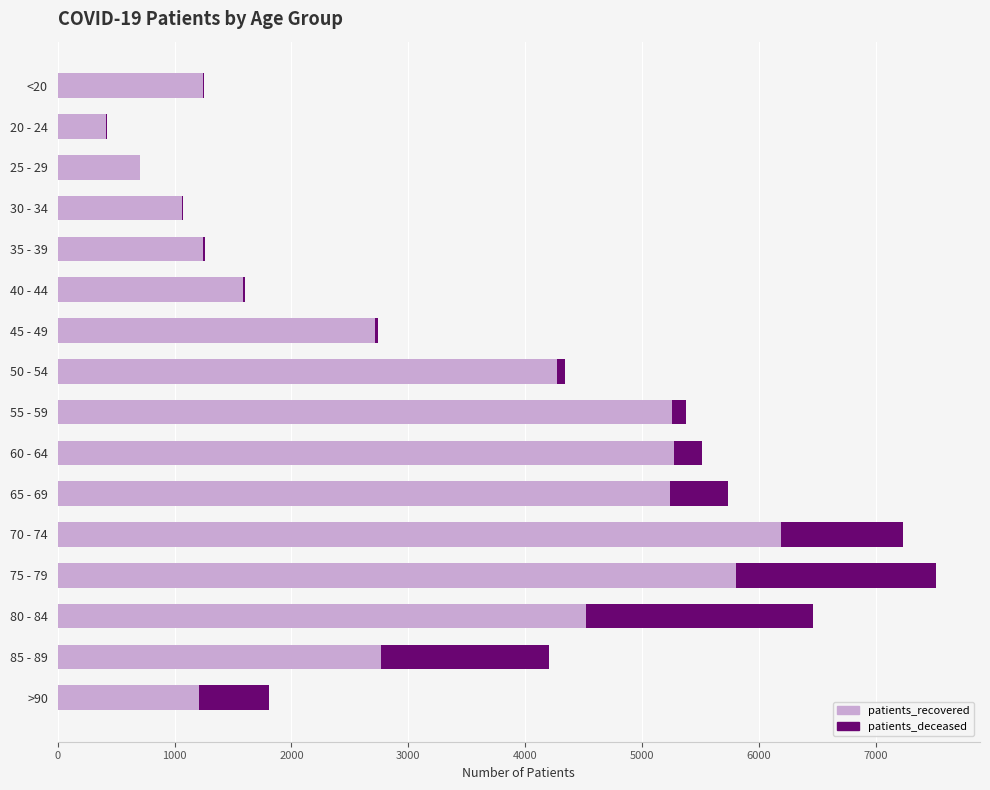

The value of patients_recovered at 70 - 74 is 8920. True or false?

False